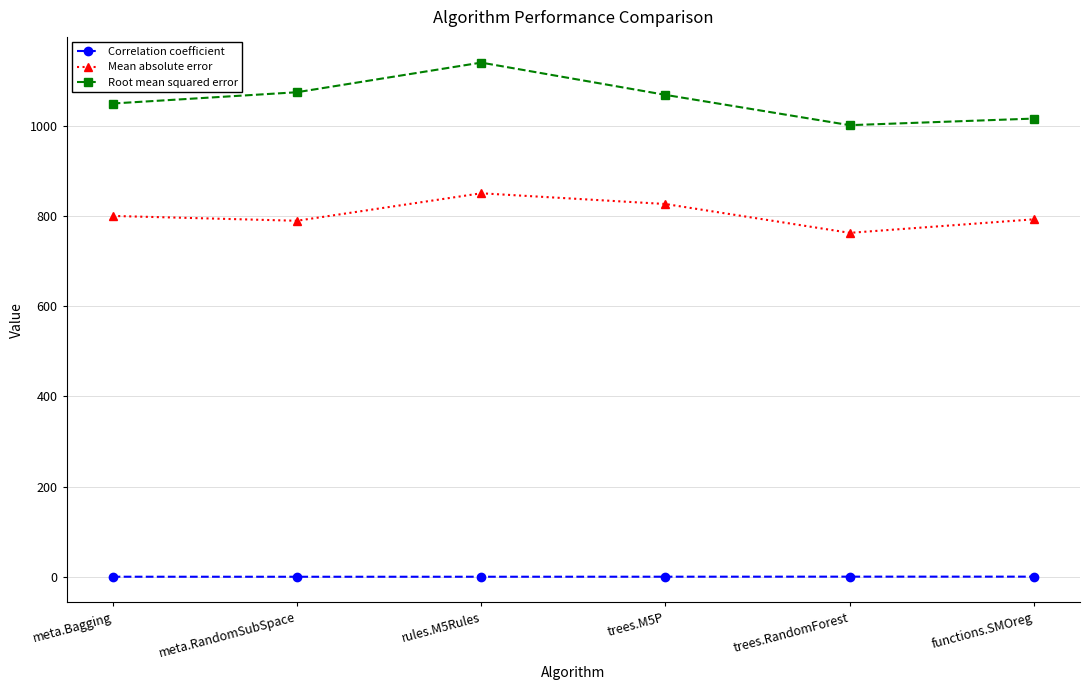

How many series are shown in this chart?

3